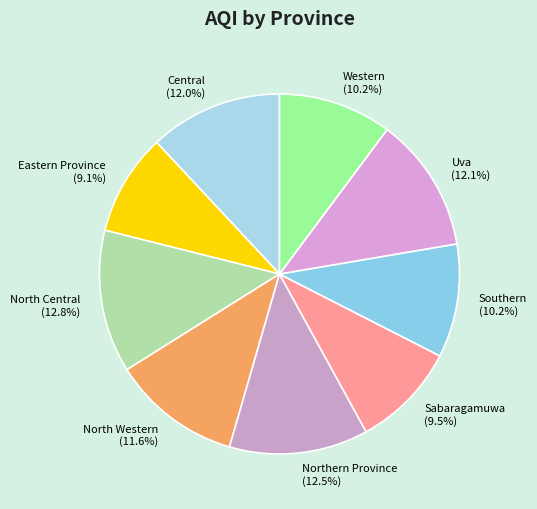

Approximately how many times larger is the value at Western compared to Sabaragamuwa?

1.1